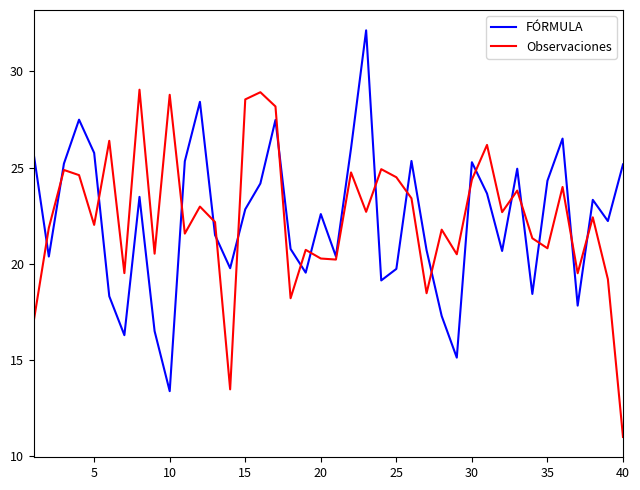

Which series ends up on top after the final intersection of FÓRMULA and Observaciones?

FÓRMULA